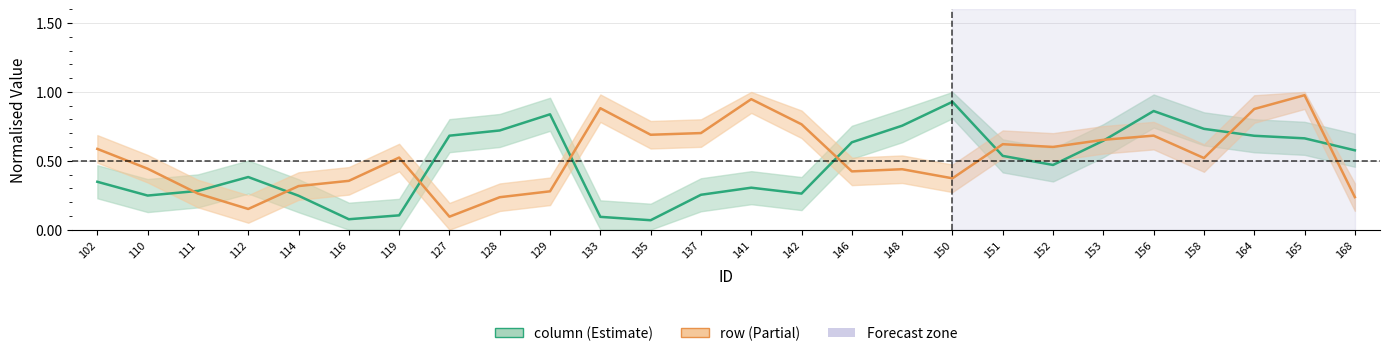

Reading left to right, extract all data points from this chart.

column: 102=0.3	110=0.2	111=0.3	112=0.4	114=0.2	116=0.1	119=0.1	127=0.7	128=0.7	129=0.8	133=0.1	135=0.1	137=0.3	141=0.3	142=0.3	146=0.6	148=0.8	150=0.9	151=0.5	152=0.5	153=0.6	156=0.9	158=0.7	164=0.7	165=0.7	168=0.6
row: 102=0.6	110=0.4	111=0.3	112=0.2	114=0.3	116=0.4	119=0.5	127=0.1	128=0.2	129=0.3	133=0.9	135=0.7	137=0.7	141=0.9	142=0.8	146=0.4	148=0.4	150=0.4	151=0.6	152=0.6	153=0.7	156=0.7	158=0.5	164=0.9	165=1.0	168=0.2